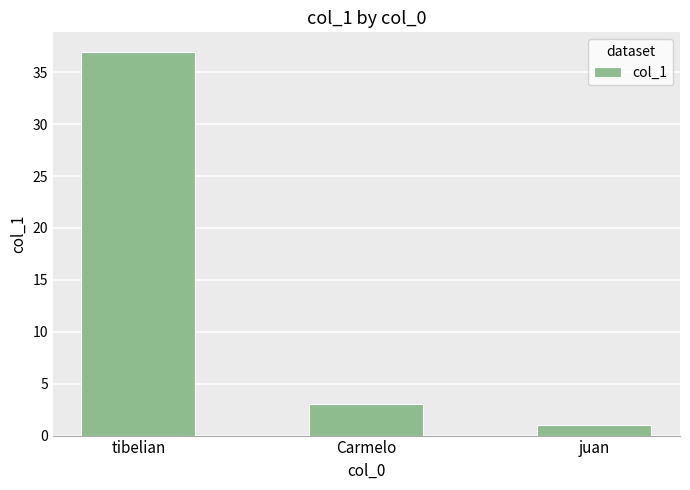

List the labels in order of value, largest first.

tibelian, Carmelo, juan